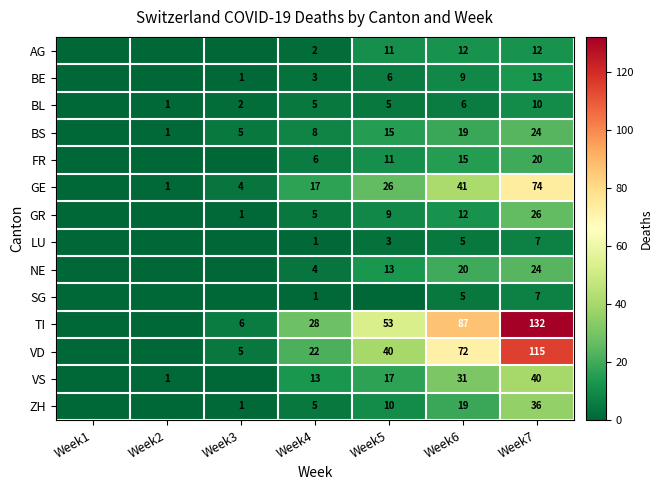

At which category is the sum across all series the highest?

Week7